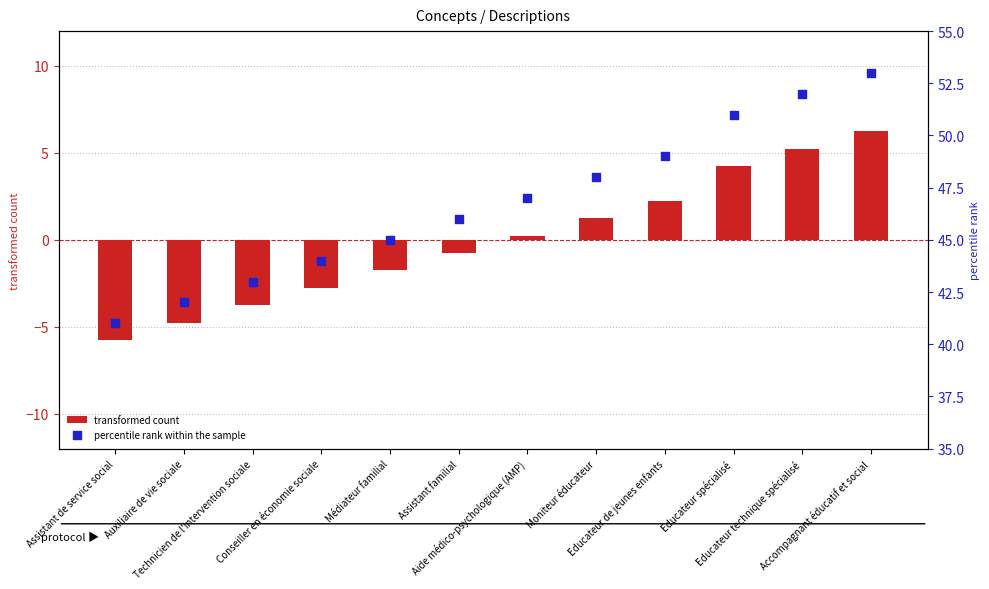

What is the total value across all series at Accompagnant éducatif et social?

59.2